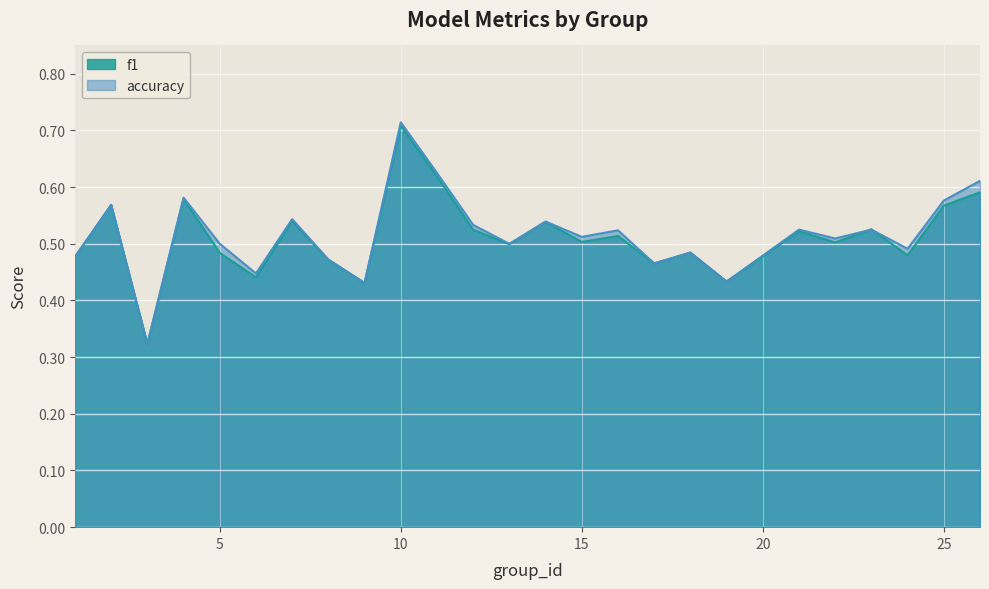

Which label corresponds to the largest value in the chart?

10